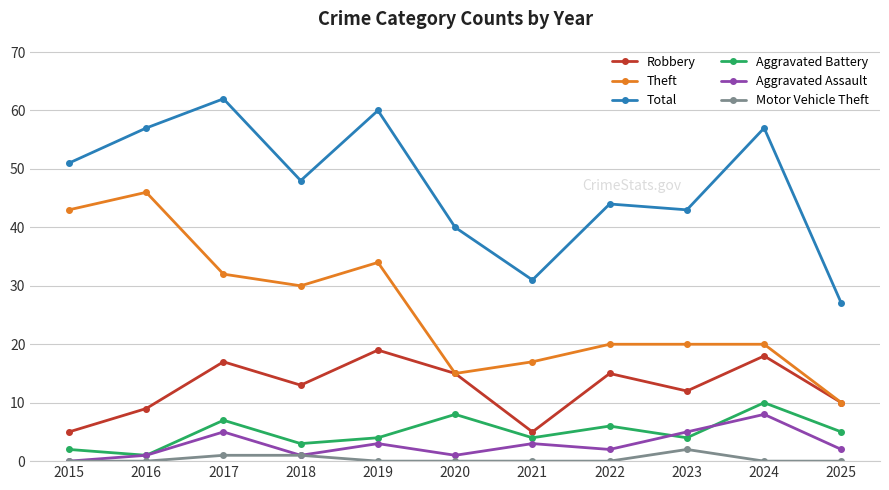

How many lines are shown in the chart?

6